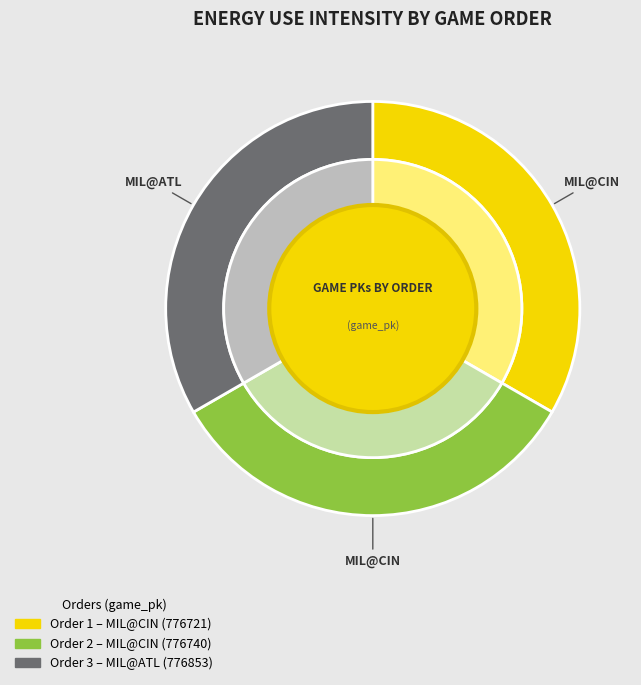

Which category has the smallest portion of the pie?

1